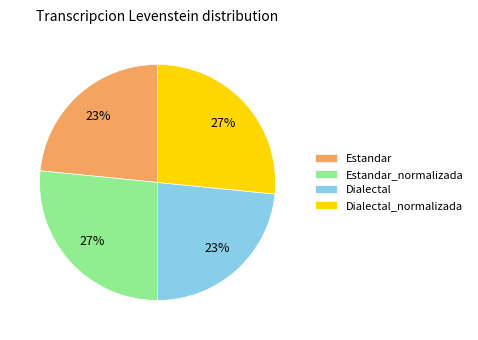

Is there any slice that represents more than half of the pie?

No